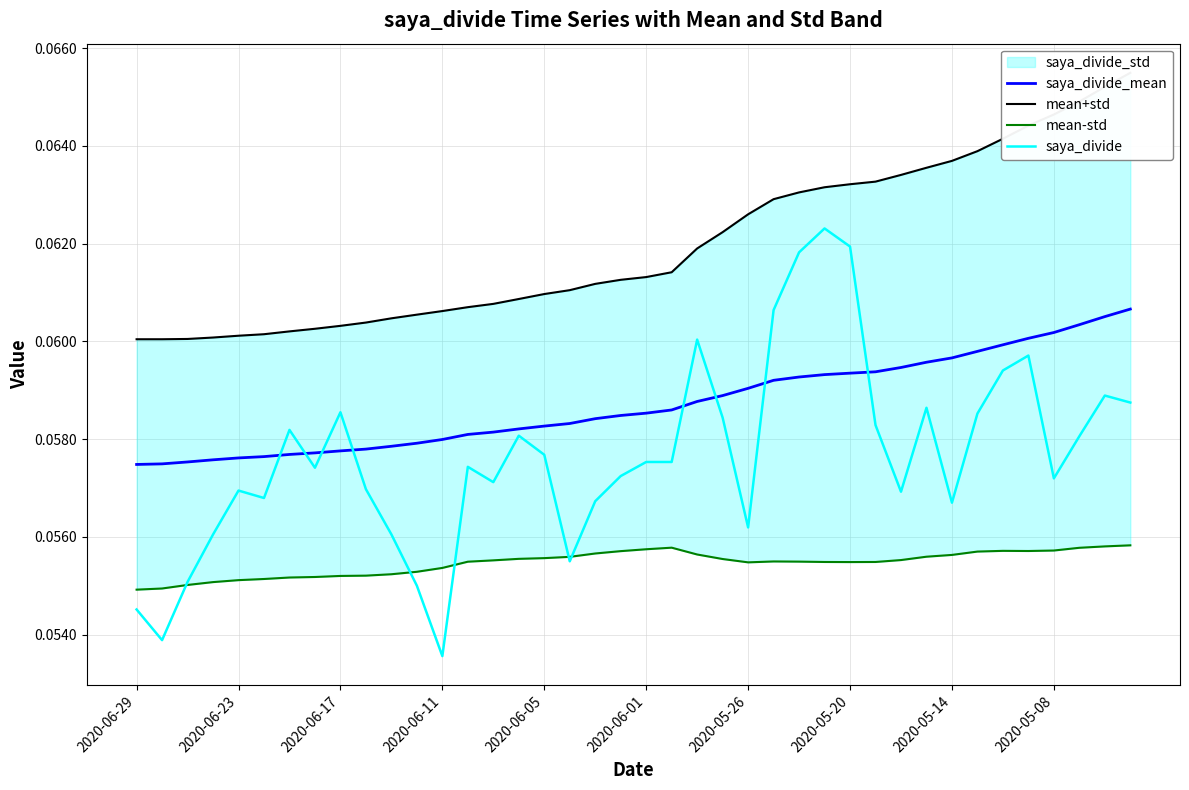

How many saya_divide values are between 0 and 1?

40